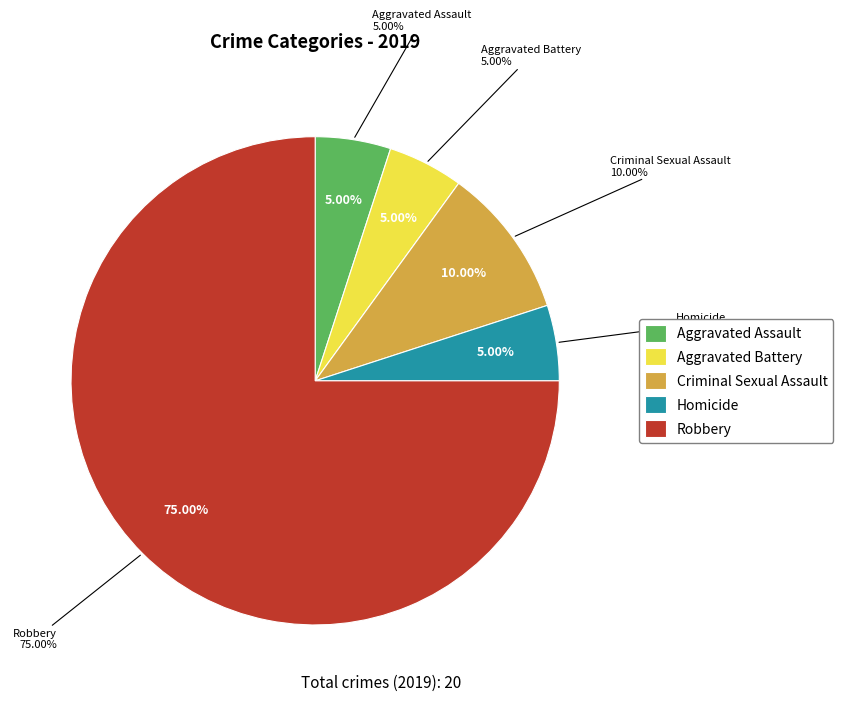

To the nearest percent, what is the average slice percentage?

20%